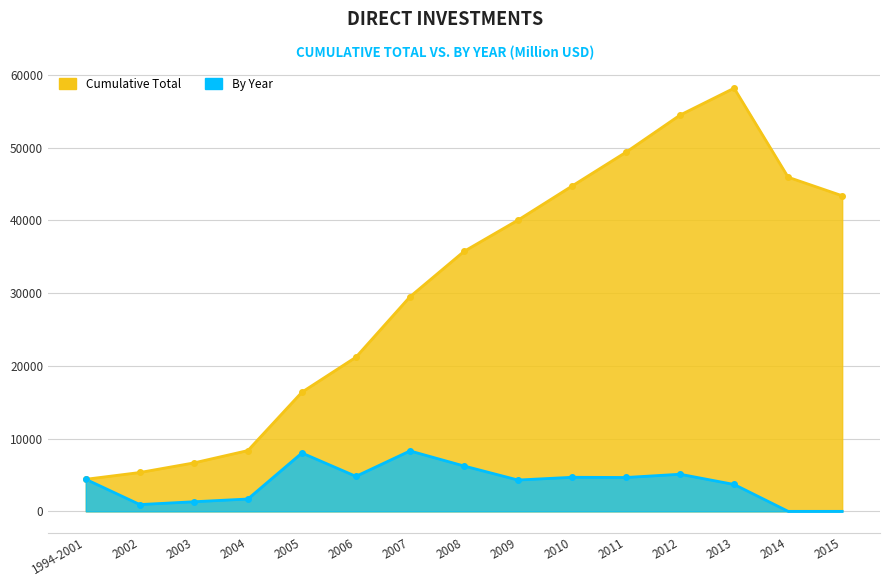

Which series has the largest range (max minus min)?

direct investments (Cumulative total) M…